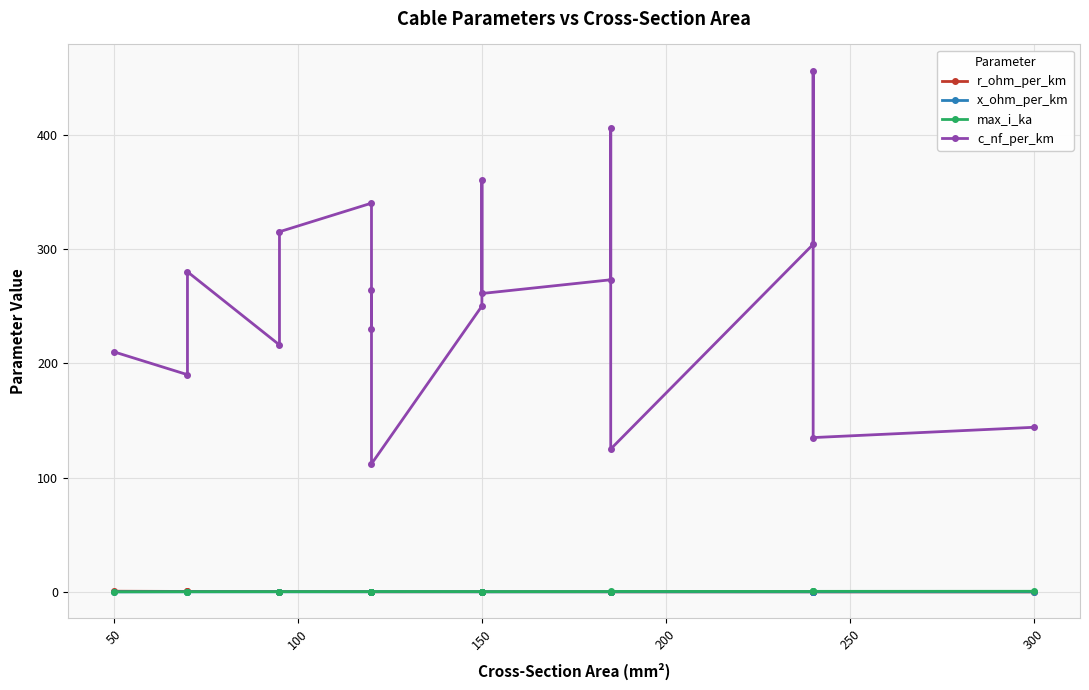

Reading left to right, list all the values displayed in this chart.

r_ohm_per_km: 0.6	0.4	0.4	0.3	0.3	0.3	0.3	0.2	0.2	0.2	0.2	0.2	0.2	0.2	0.1	0.1	0.1	0.1	0.1
x_ohm_per_km: 0.1	0.1	0.1	0.1	0.1	0.1	0.1	0.1	0.2	0.1	0.1	0.1	0.1	0.1	0.2	0.1	0.1	0.1	0.1
max_i_ka: 0.1	0.2	0.2	0.3	0.2	0.3	0.3	0.2	0.4	0.3	0.3	0.3	0.4	0.4	0.5	0.4	0.4	0.5	0.6
c_nf_per_km: 210.0	190.0	280.0	216.0	315.0	340.0	230.0	264.0	112.0	250.0	360.0	261.0	273.0	406.0	125.0	304.0	456.0	135.0	144.0